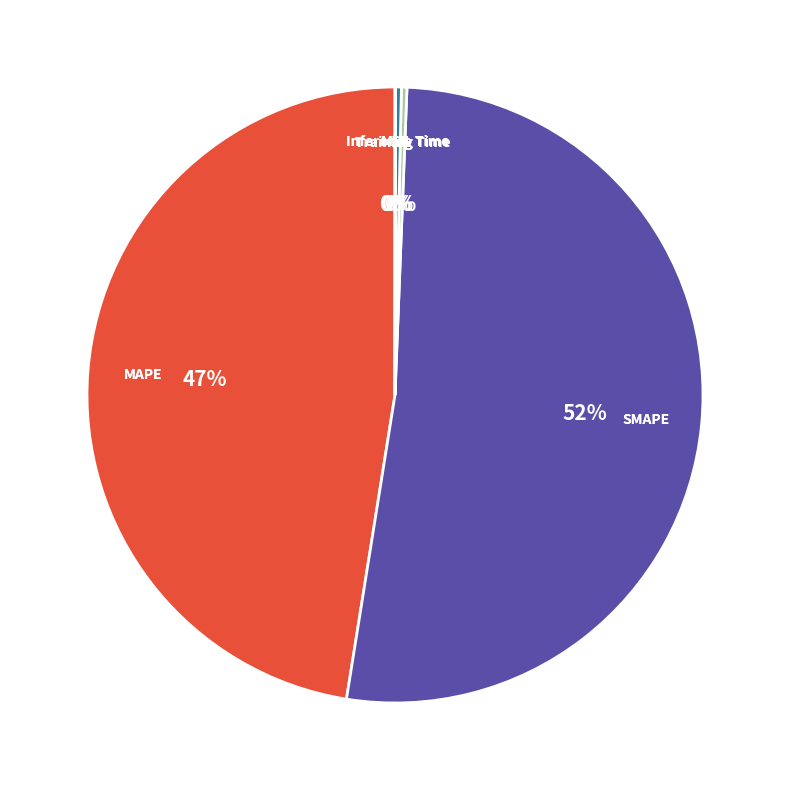

To the nearest percent, what is the average slice percentage?

20%